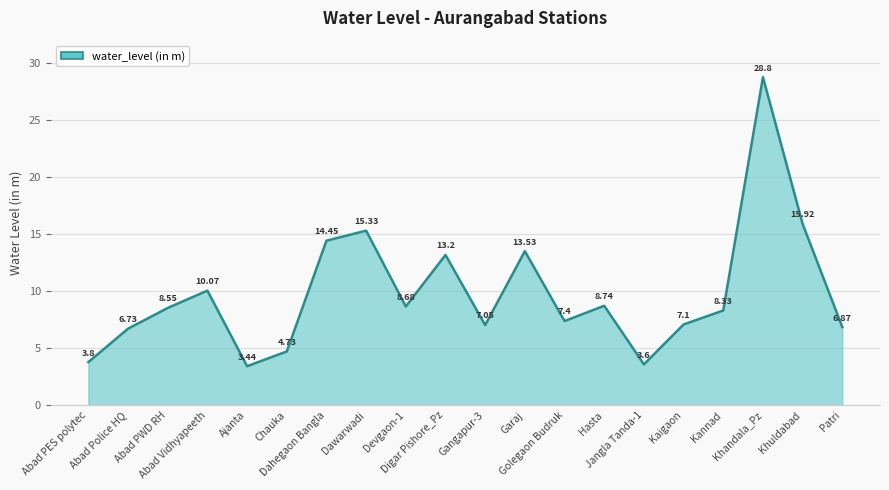

Reading right to left, transcribe all the data shown in this chart.

6.9	15.9	28.8	8.3	7.1	3.6	8.7	7.4	13.5	7.0	13.2	8.7	15.3	14.4	4.7	3.4	10.1	8.6	6.7	3.8